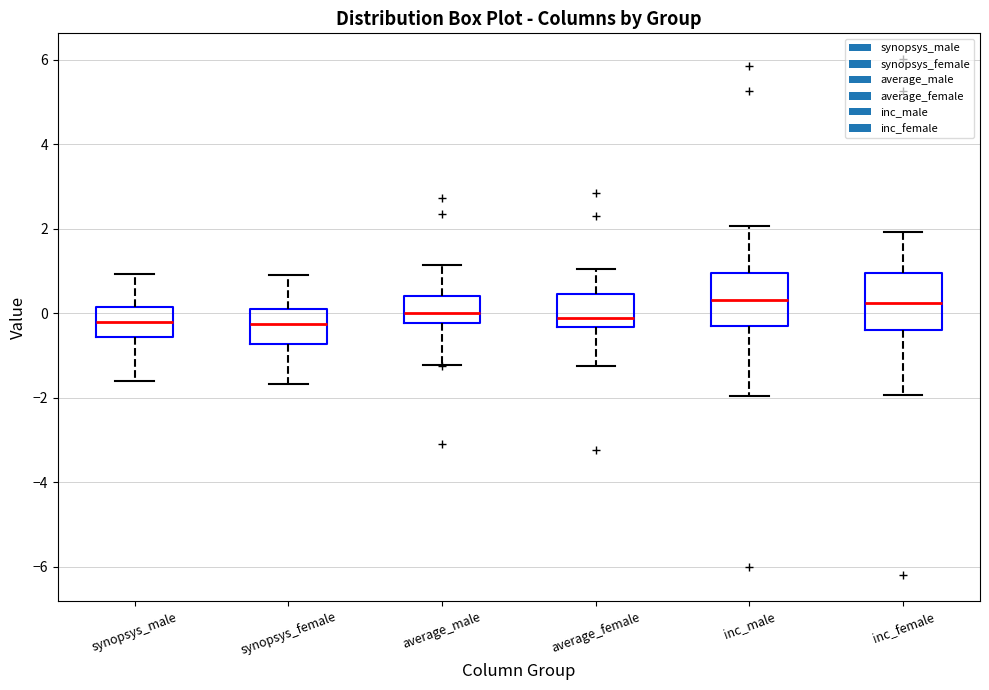

Where is the lower edge of the box for synopsys_female on the y-axis? The values are not printed on the chart, so give them approximately, as read against the axis.

-0.8